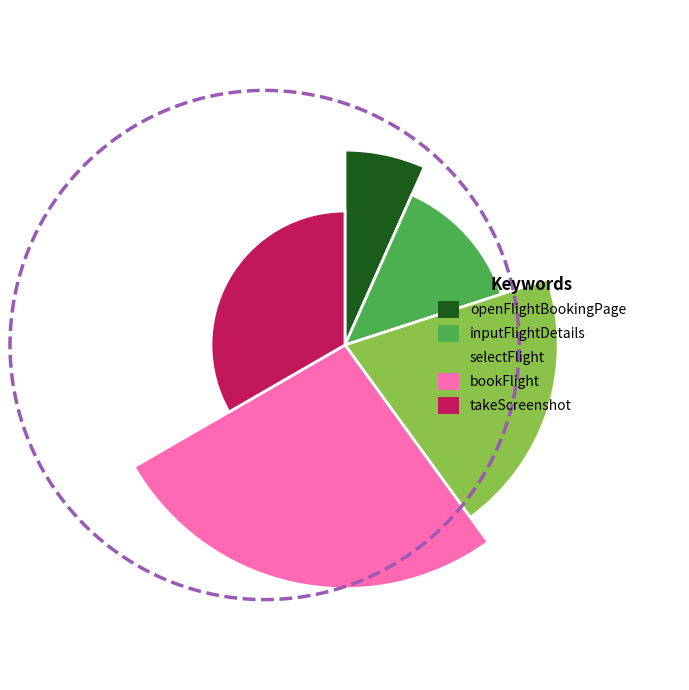

The openFlightBookingPage slice represents 20% of the pie. True or false?

False